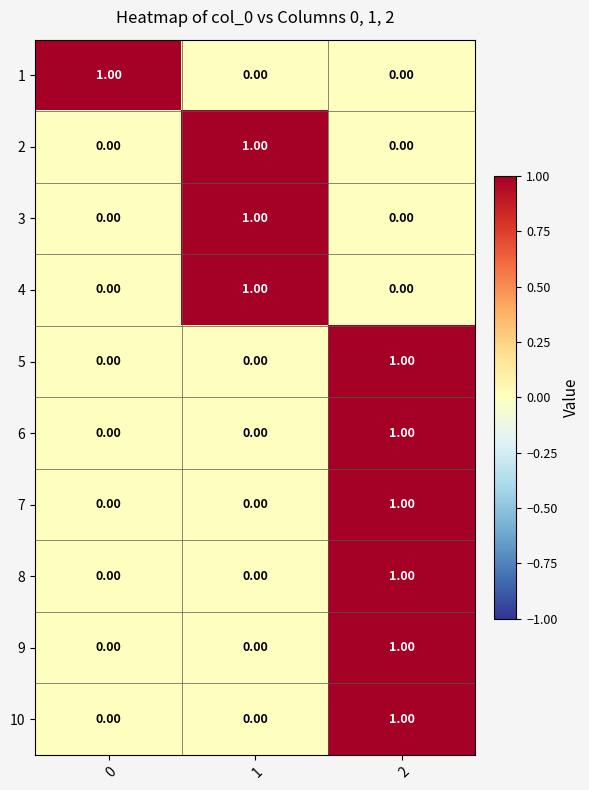

At how many categories does at least one series exceed 0?

3